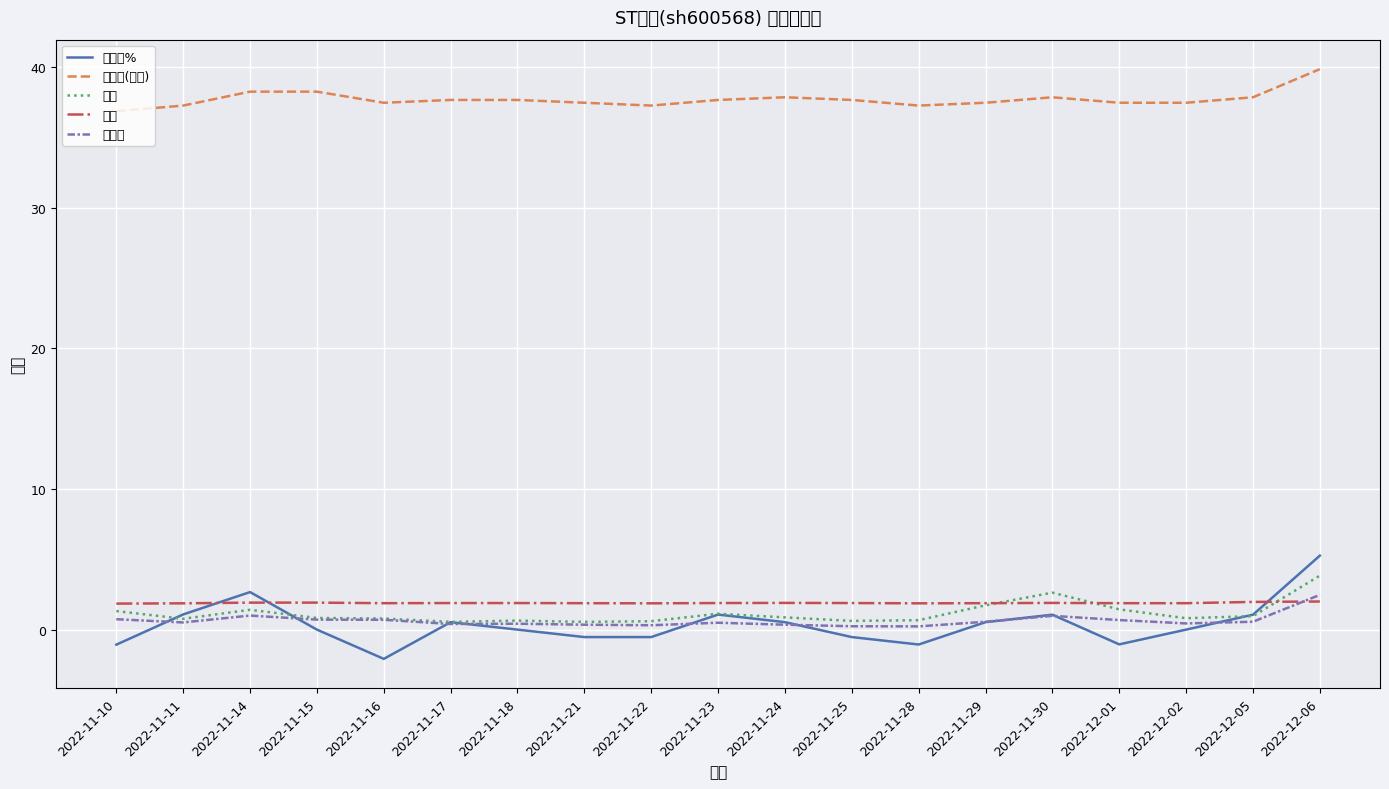

Which series has the largest total across all categories?

总市值(亿元)